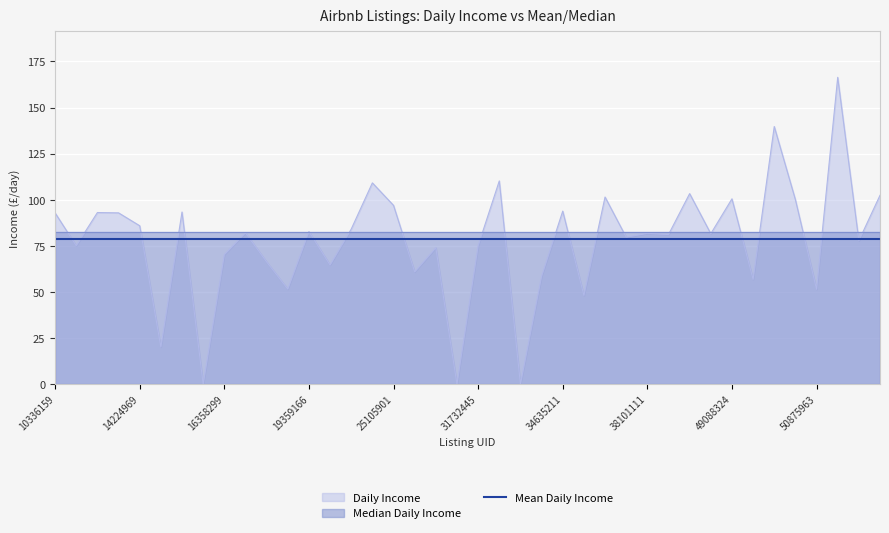

What is the sum of the Mean Daily Income values at 12379734 and 45054313?

157.7